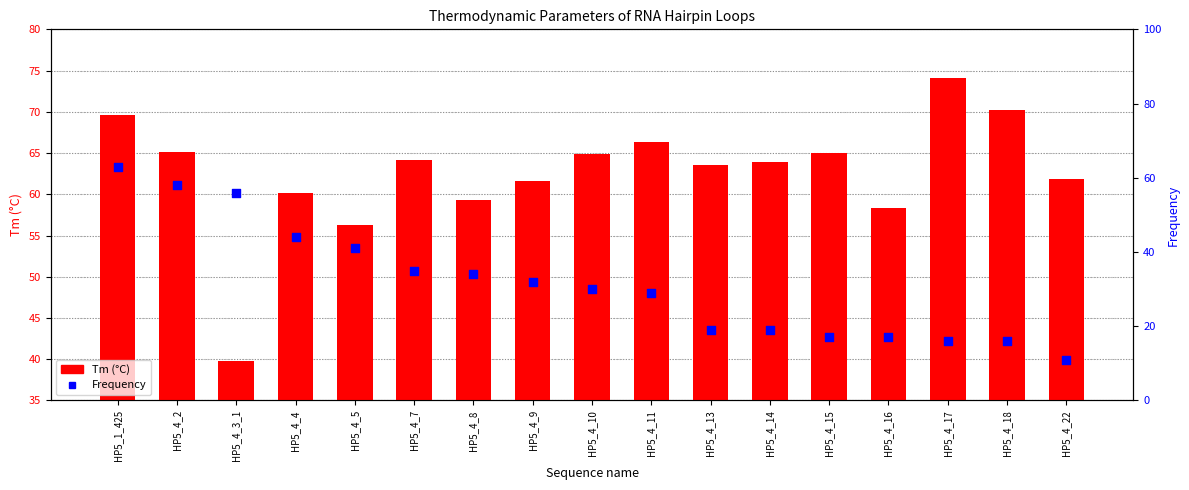

Which series reaches the maximum Y coordinate?

Tm (°C)